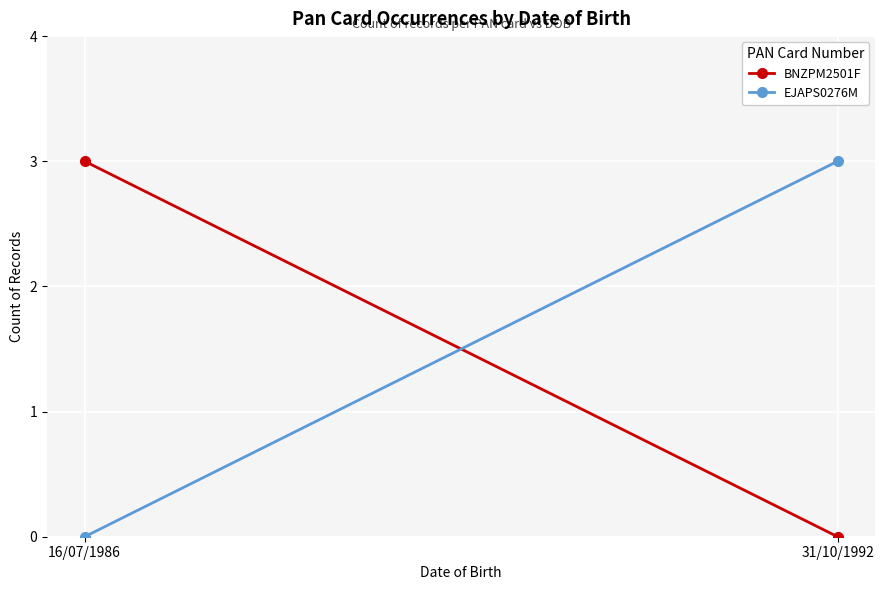

How many lines are shown in the chart?

2